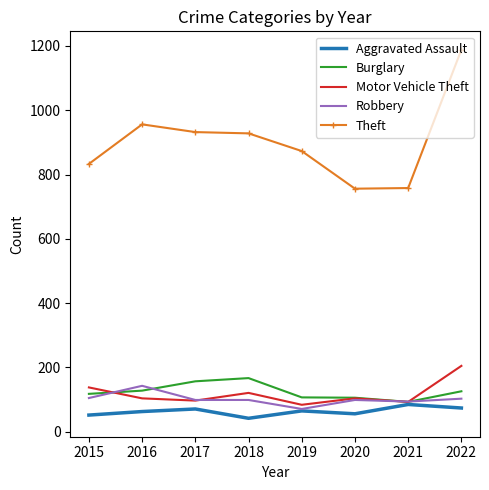

What is the minimum value for Aggravated Assault?

42